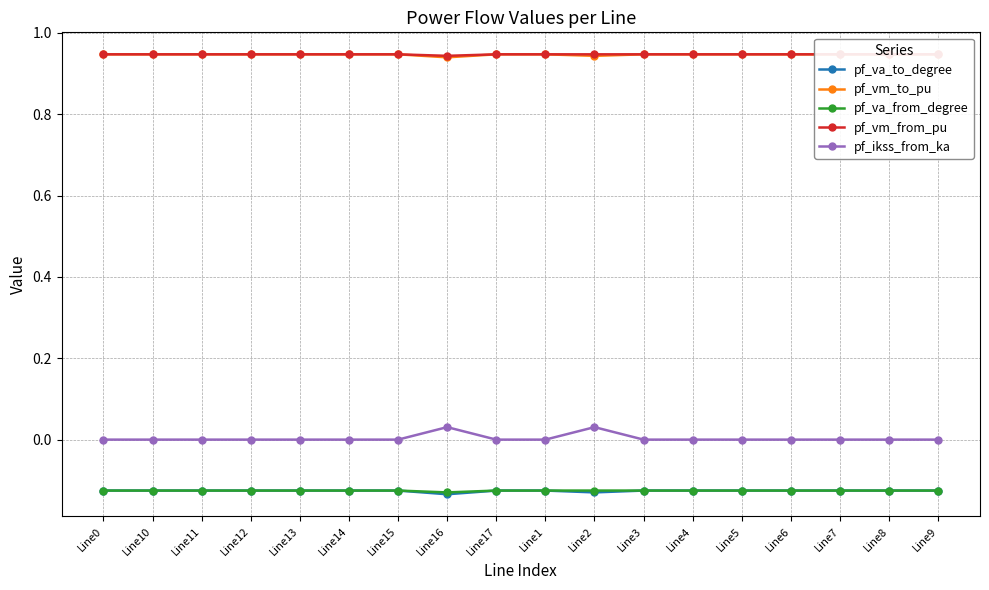

Is it true that pf_vm_to_pu equals 0.3 at Line4?

False